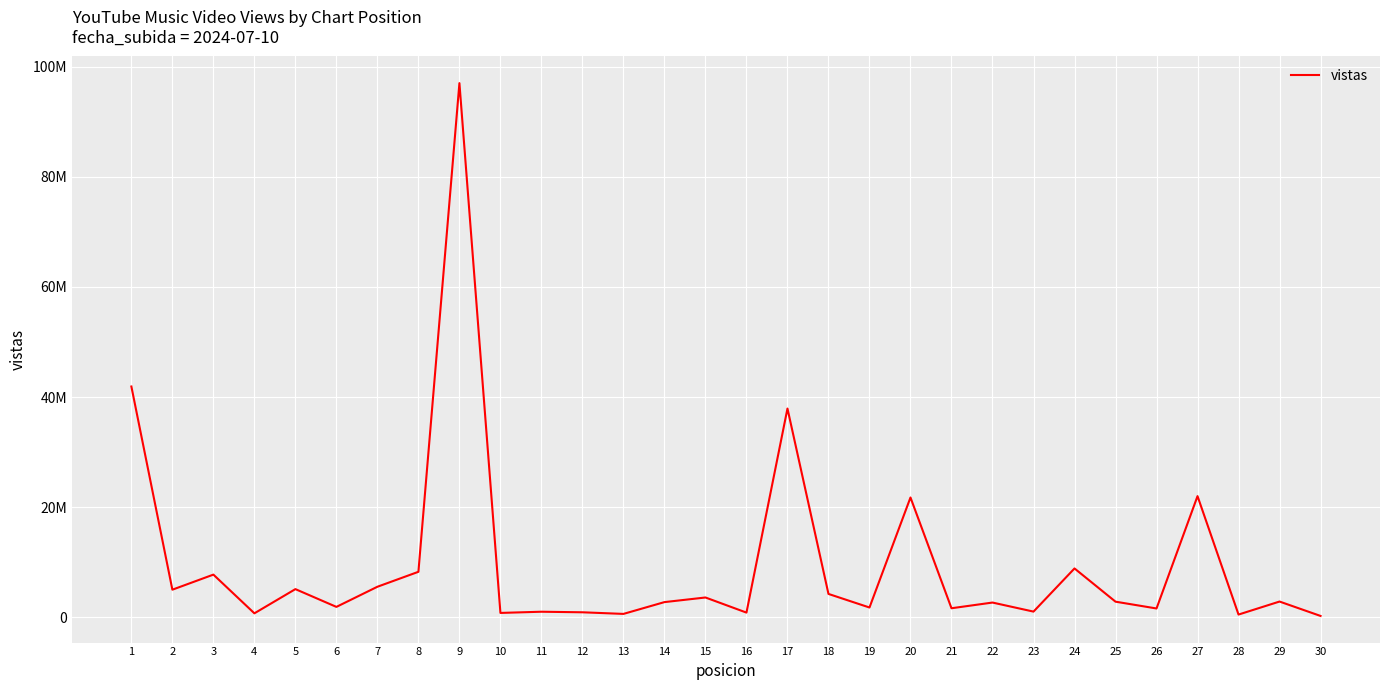

How many interior local valleys (lower than both neighbors) does the data have?

11